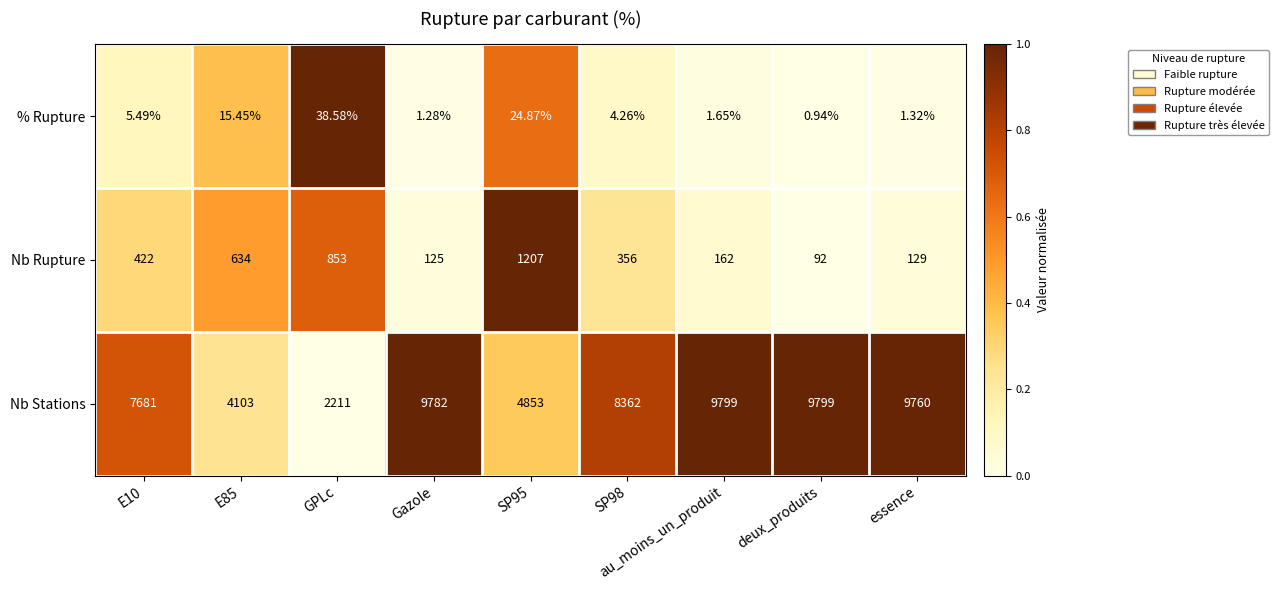

What is the difference between the highest and lowest values at E10?

7675.5